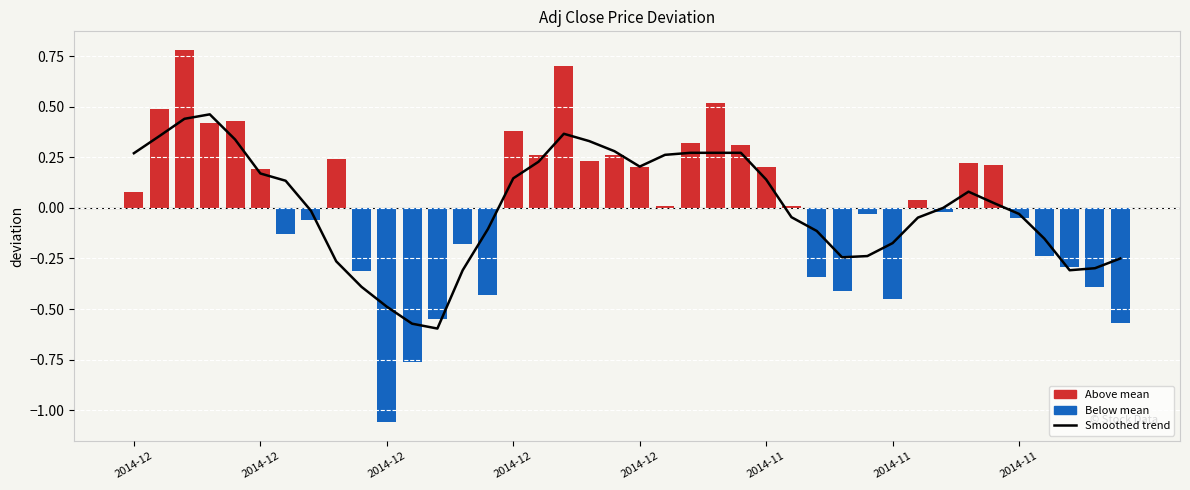

Which category has the highest value in the Smoothed trend series?

2014-12